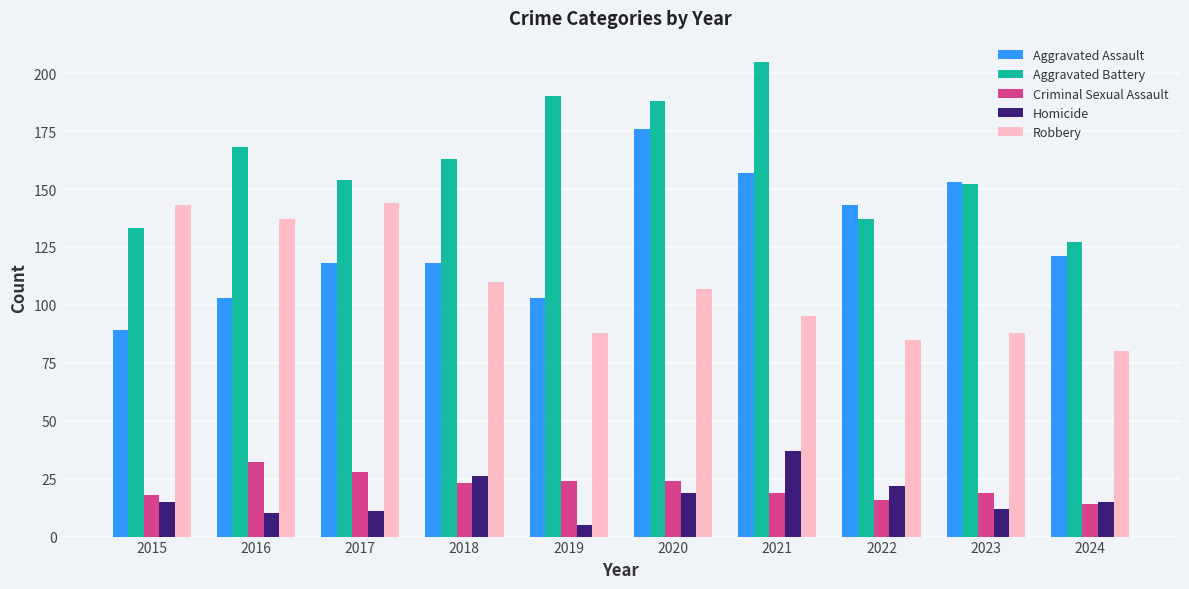

What is the spread (max minus min) of values at 2017?

143